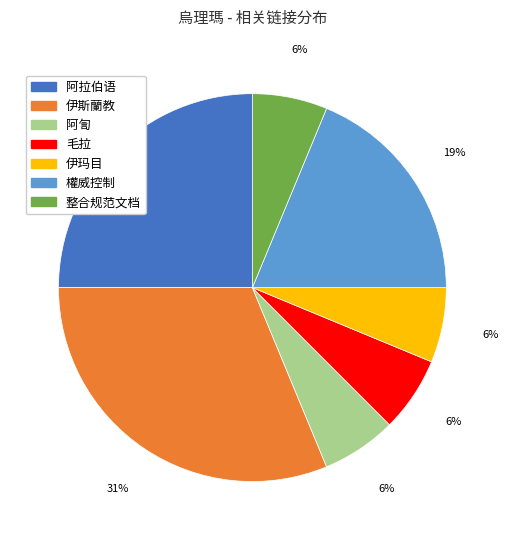

How many segments does this pie chart have?

7